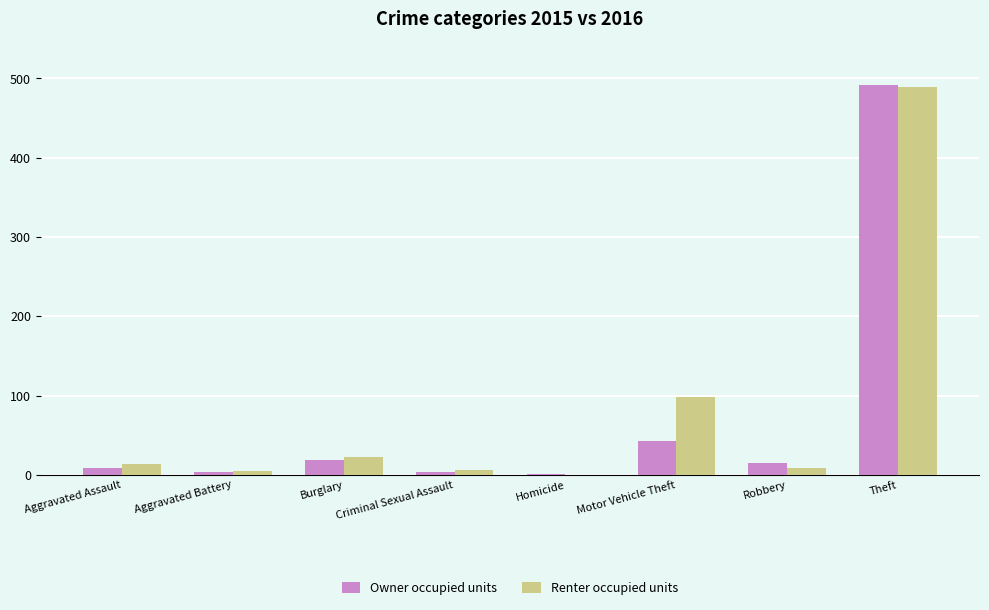

What is the highest value of the Owner occupied units series?

491